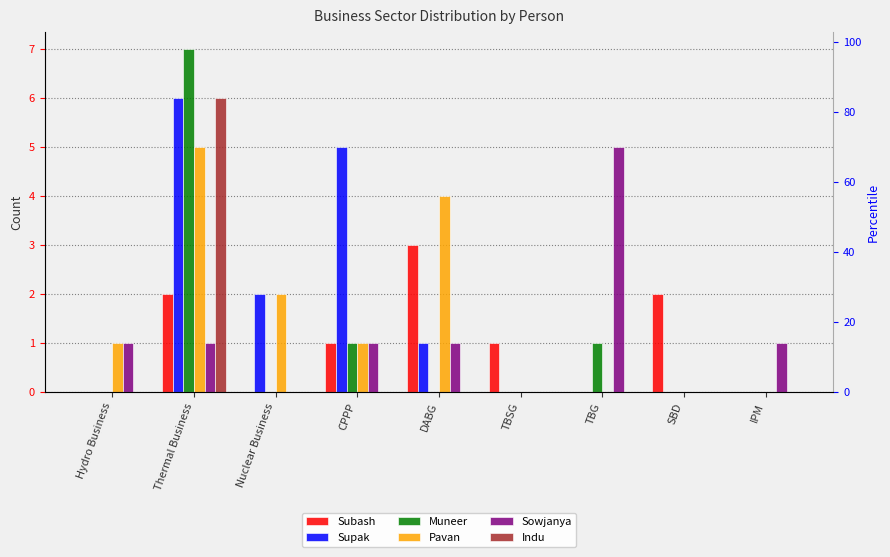

Reading left to right, what are all the values shown in this chart?

Subash: 0	2	0	1	3	1	0	2	0
Supak: 0	6	2	5	1	0	0	0	0
Muneer: 0	7	0	1	0	0	1	0	0
Pavan: 1	5	2	1	4	0	0	0	0
Sowjanya: 1	1	0	1	1	0	5	0	1
Indu: 0	6	0	0	0	0	0	0	0